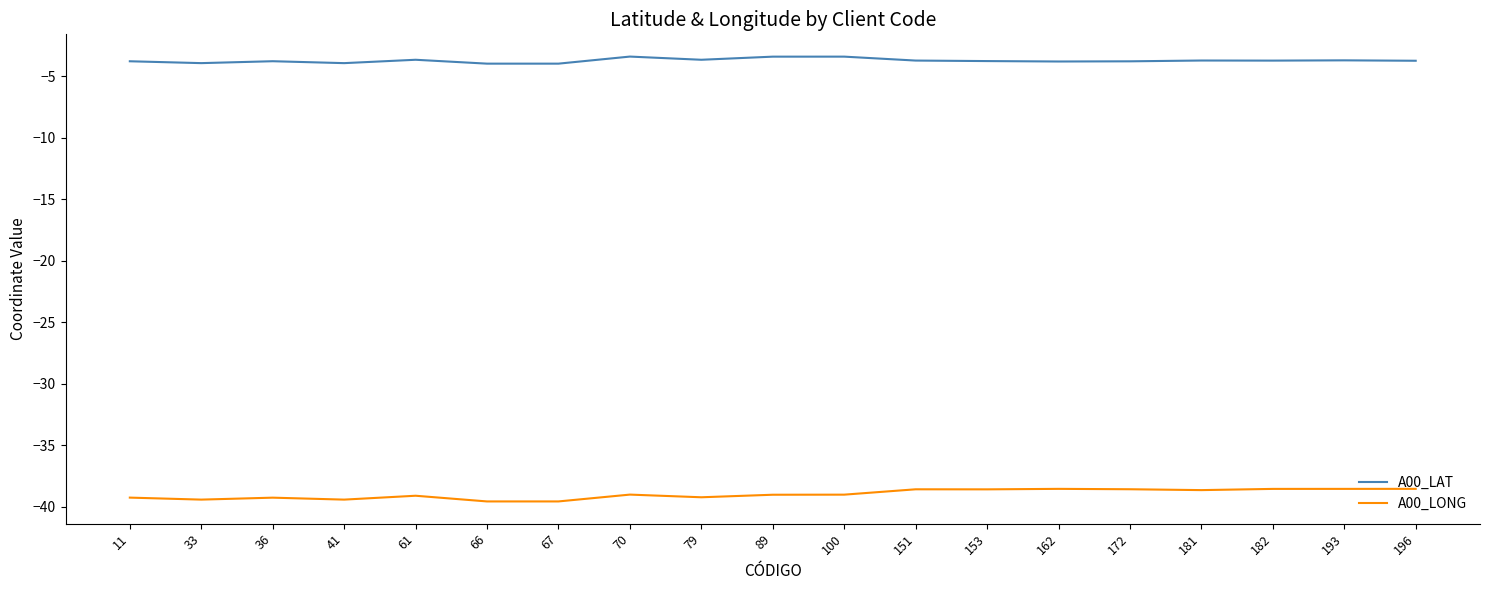

What are all the series names shown in the legend?

A00_LAT, A00_LONG